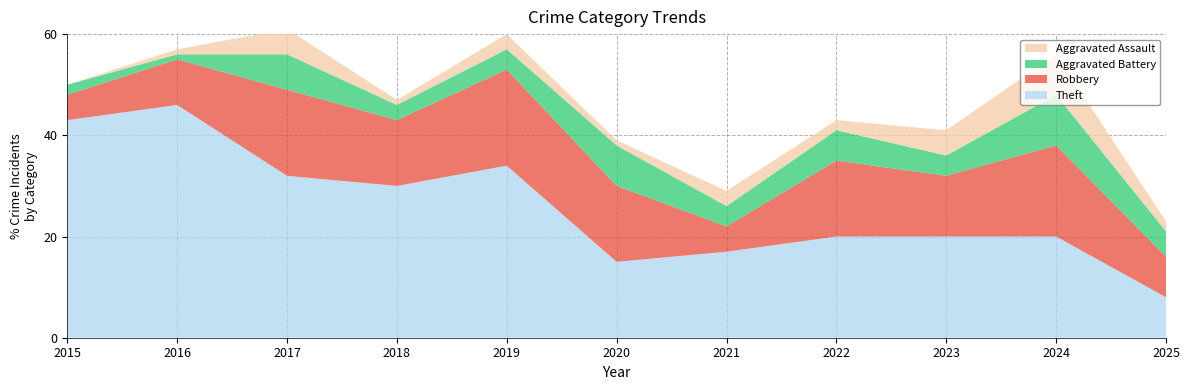

Reading right to left, what are all the values shown in this chart?

Theft: 8	20	20	20	17	15	34	30	32	46	43
Robbery: 8	18	12	15	5	15	19	13	17	9	5
Aggravated Battery: 5	10	4	6	4	8	4	3	7	1	2
Aggravated Assault: 2	8	5	2	3	1	3	1	5	1	0